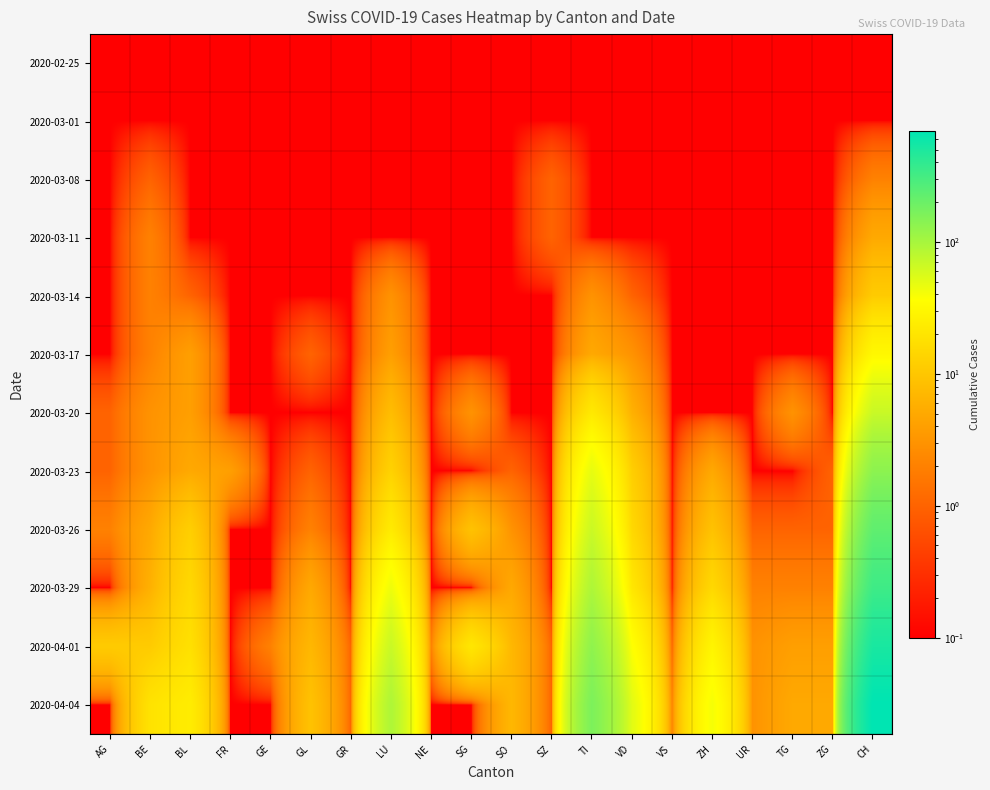

How many distinct data groups are displayed?

12